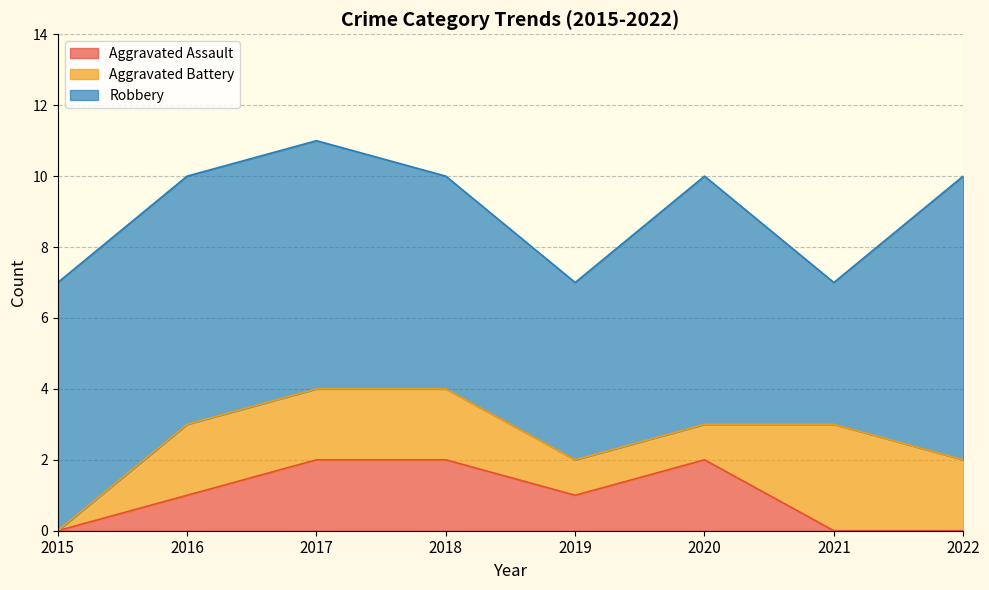

Is the value of Robbery at 2020 greater than the value of Aggravated Assault at 2018?

Yes